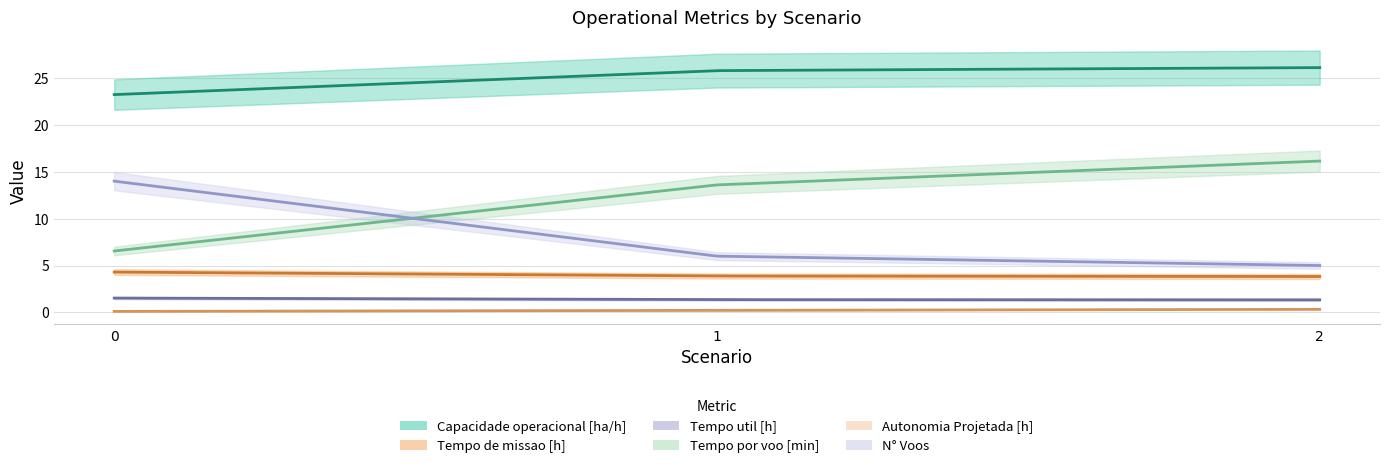

How many lines are shown in the chart?

6